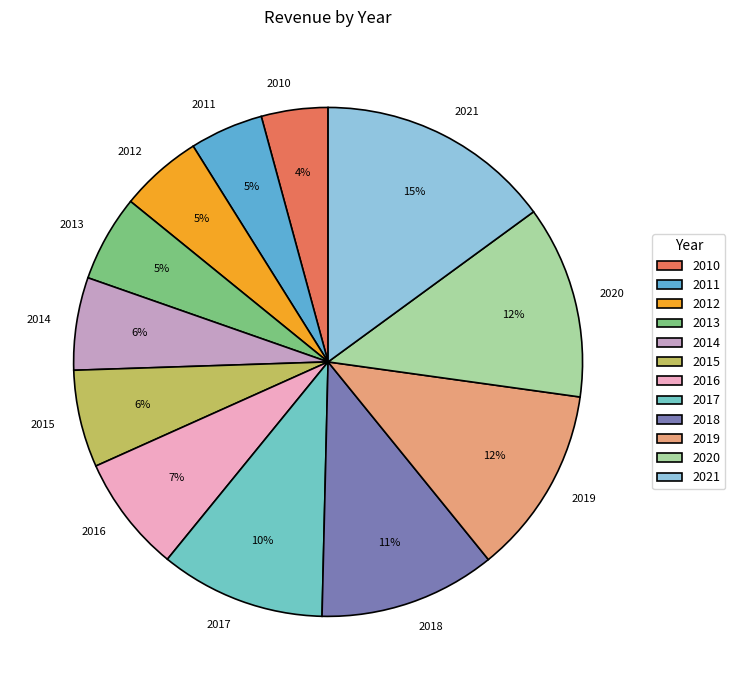

Which category has the biggest portion of the pie?

2021